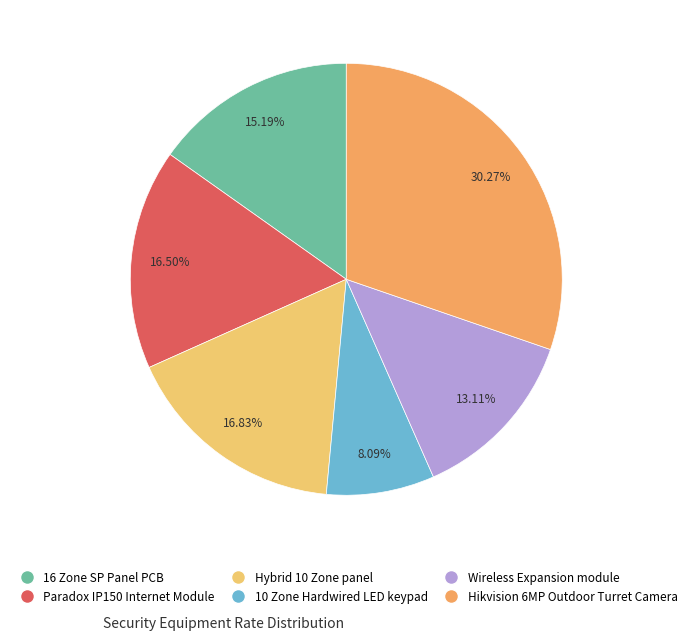

To the nearest percent, what is the combined percentage of Hybrid 10 Zone panel and Wireless Expansion module?

30%